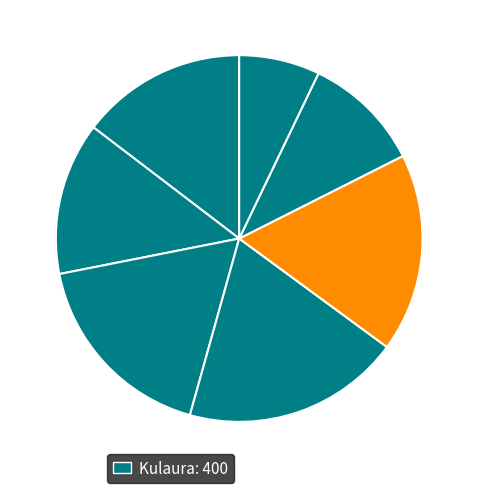

Is there any slice that represents more than half of the pie?

No